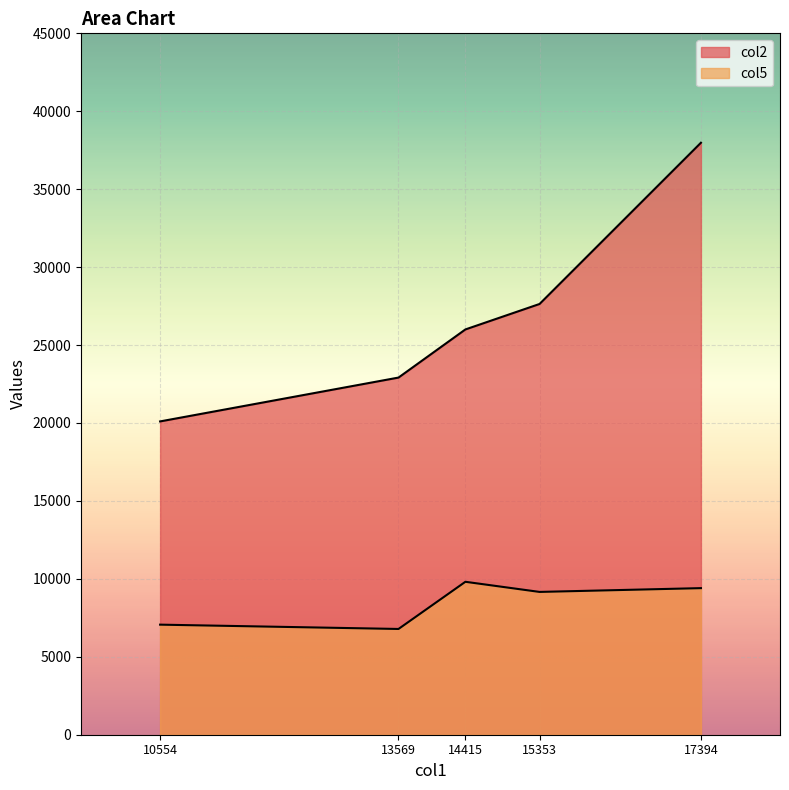

What is the average value of the col5 series?

8445